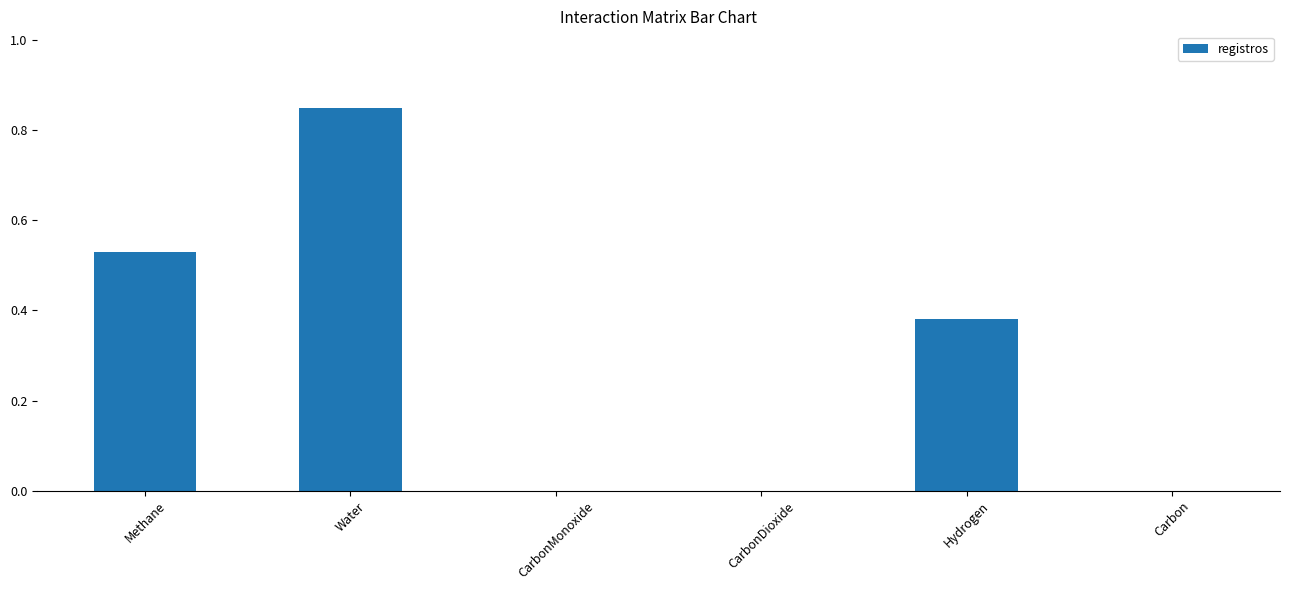

Which label corresponds to the largest value in the chart?

Water